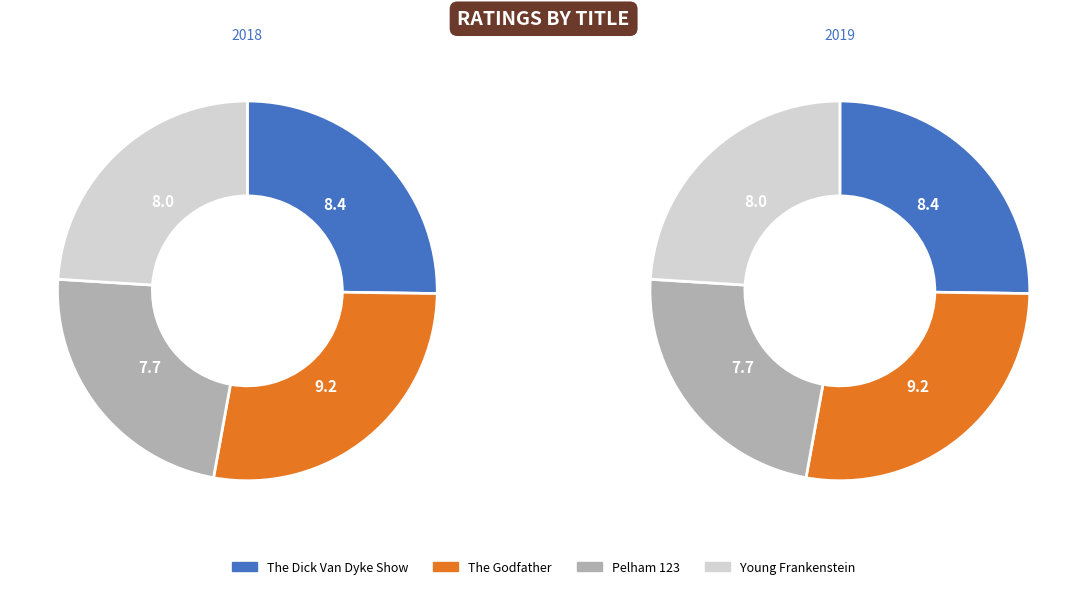

To the nearest percent, what portion does The Taking of Pelham One Two Three represent?

23%